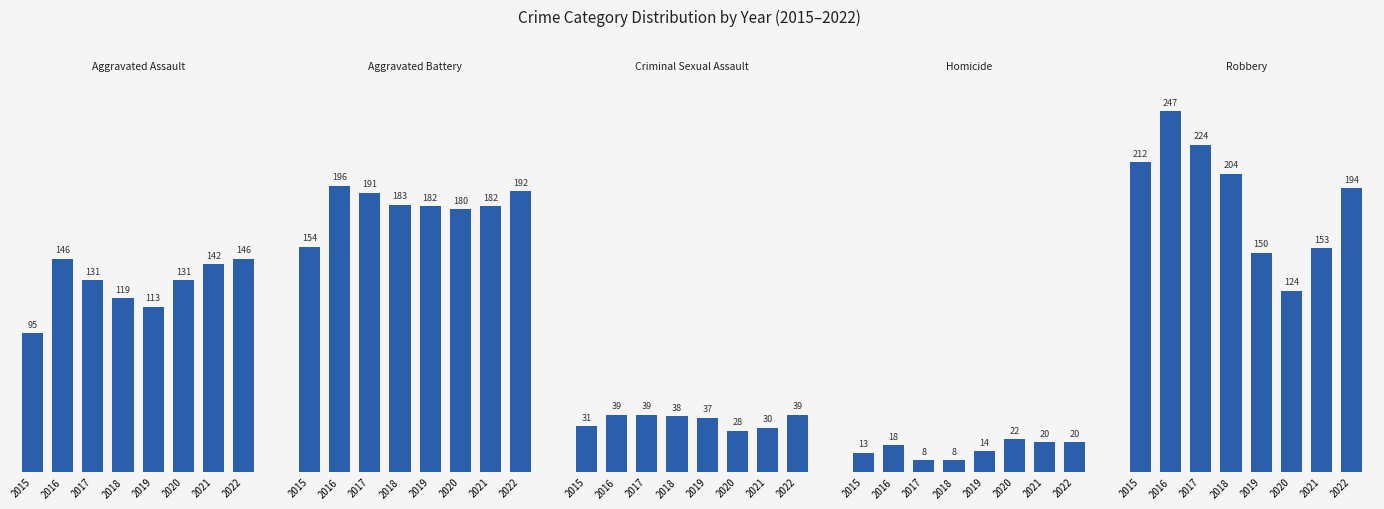

Where does the Homicide series first go above 18?

2020